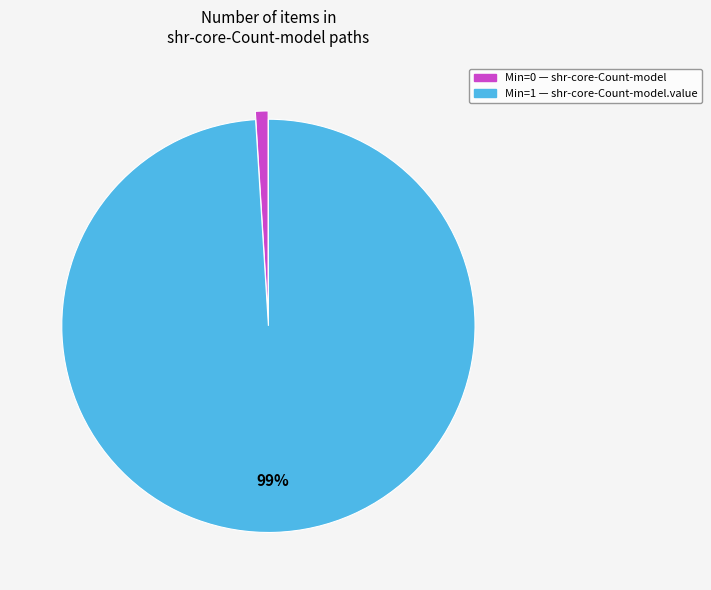

To the nearest percent, what is the difference between the largest and smallest slice percentages?

98%